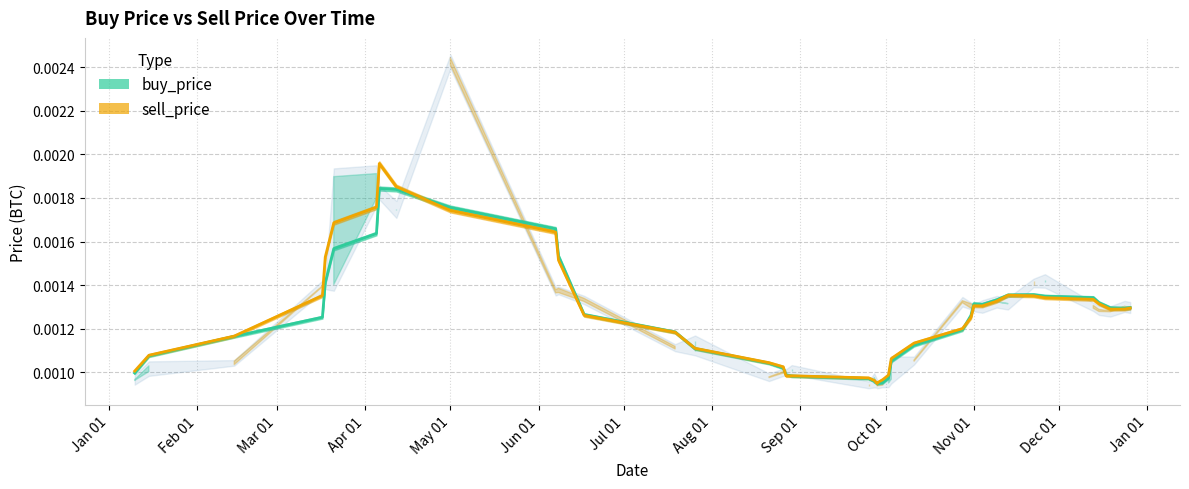

What is the sum of all buy_price values?

0.1